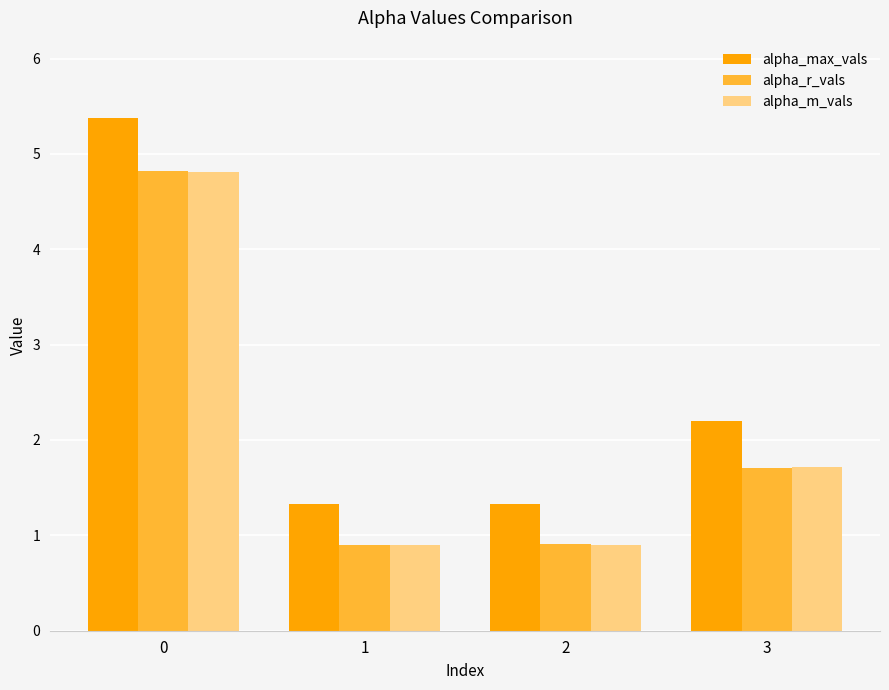

How many bars are there in total?

12